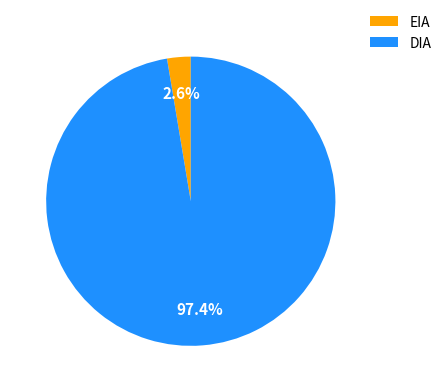

Does DIA account for over 50% of the chart?

Yes